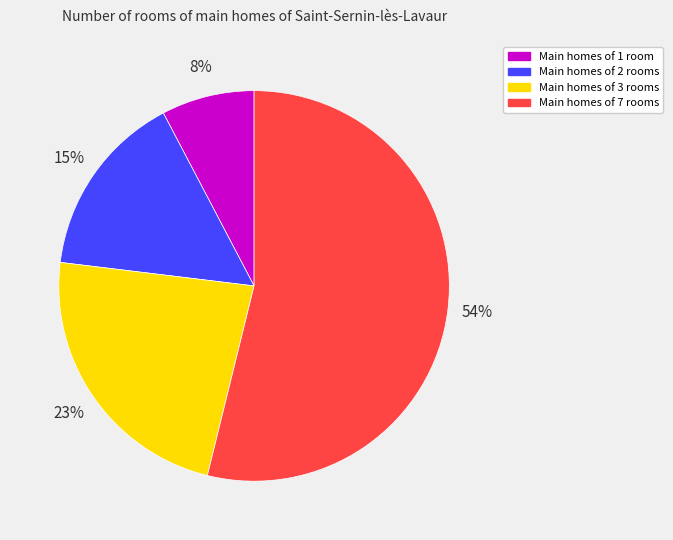

Approximately how many times larger is the value at Main homes of 2 rooms compared to Main homes of 7 rooms?

0.3